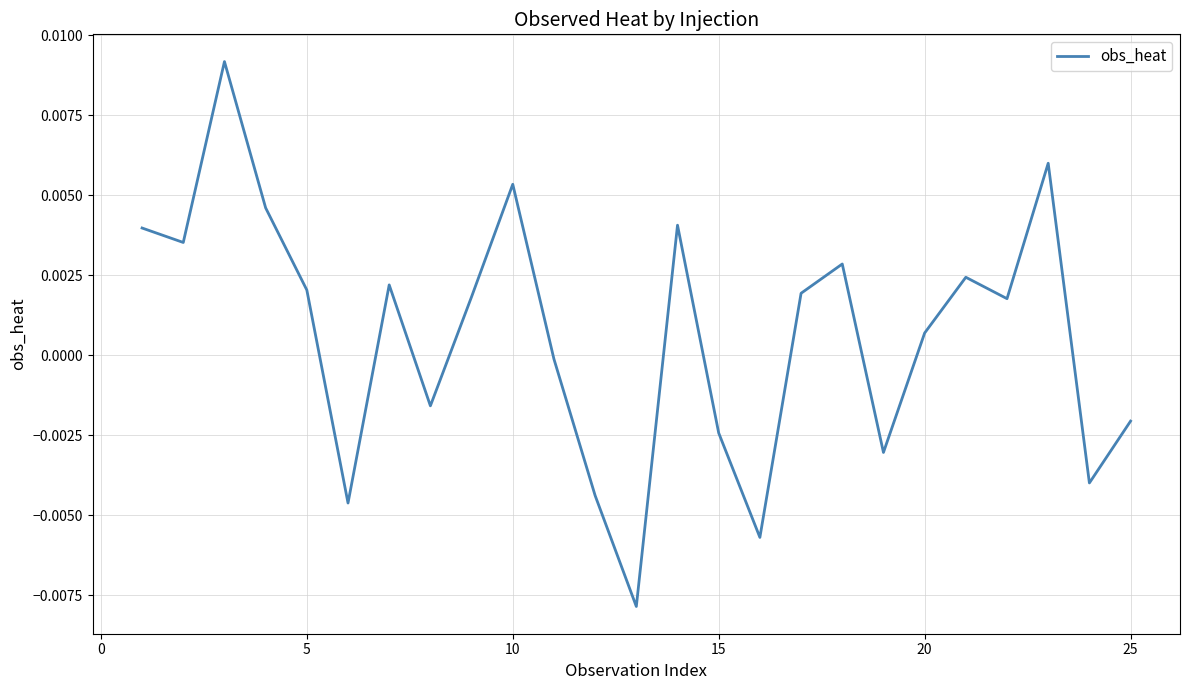

How many values are above zero?

15